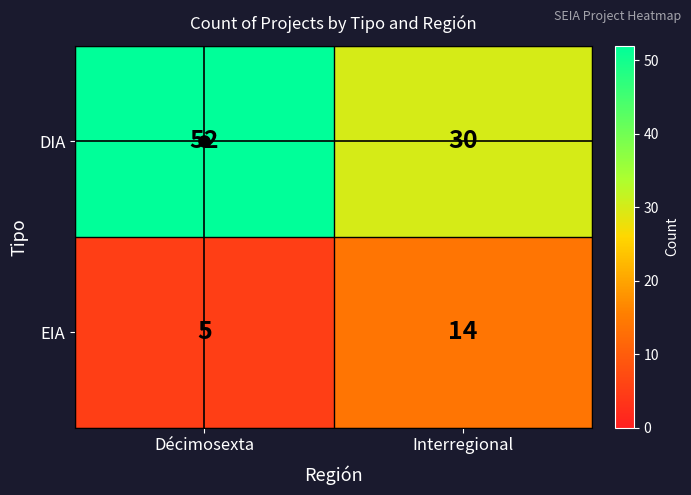

Is it true that EIA equals 1 at Décimosexta?

False